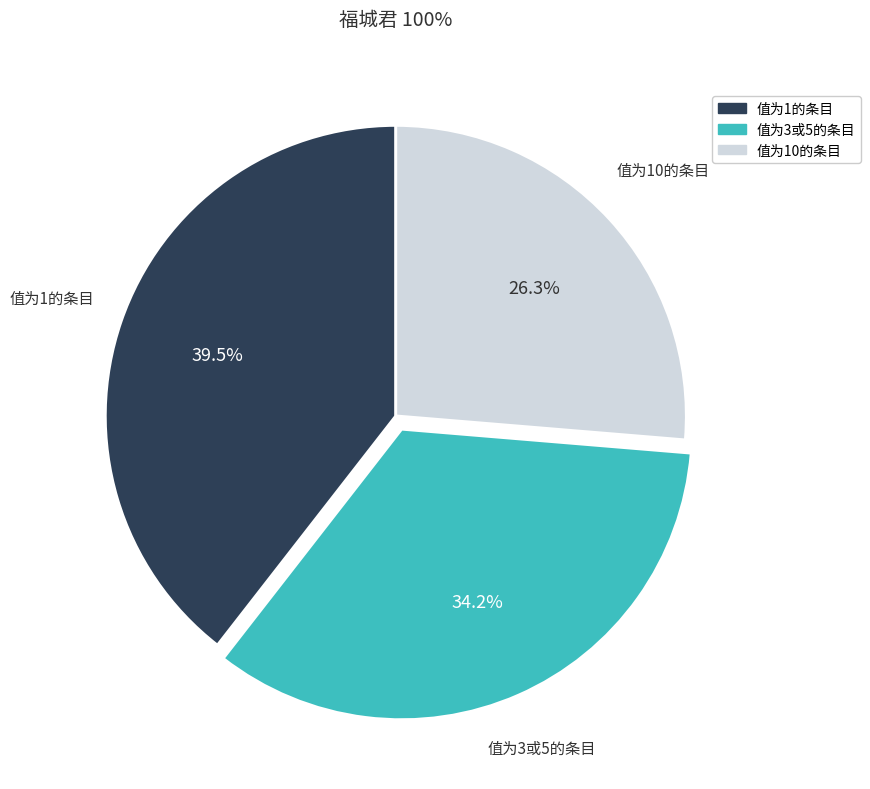

How many slices are in this pie chart?

3